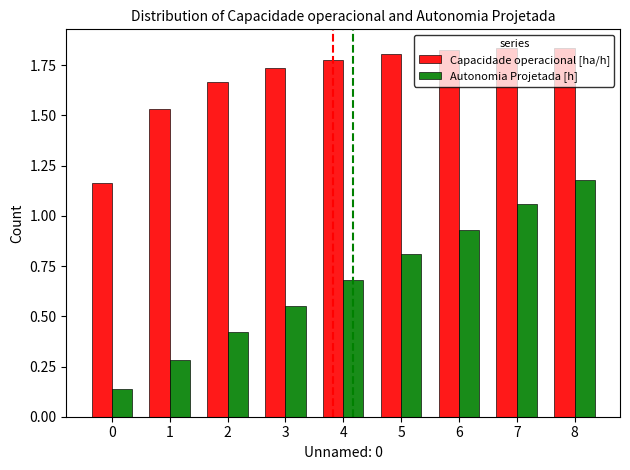

Count the Capacidade operacional [ha/h] values in the range 1 to 2.

9